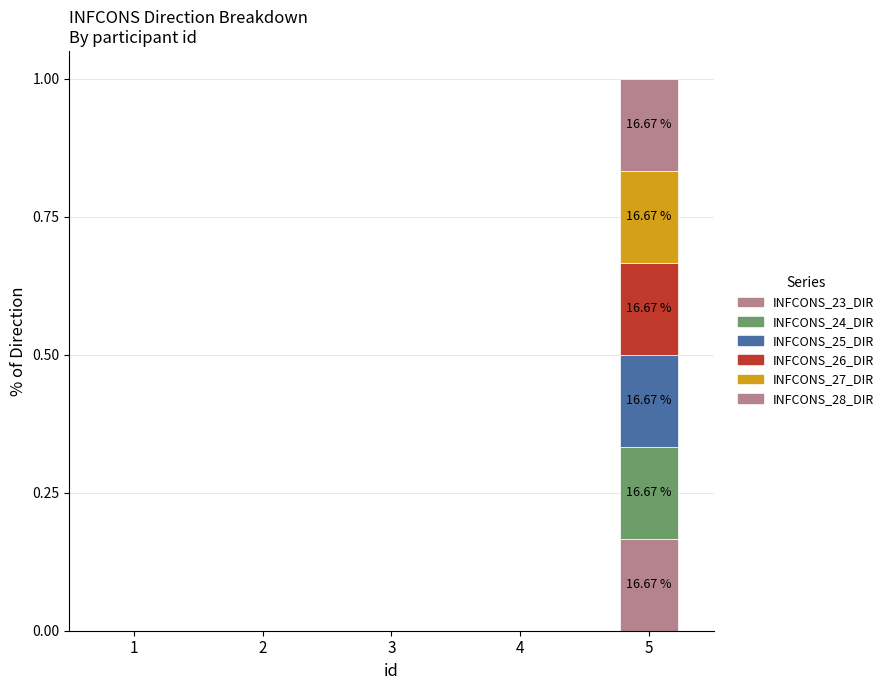

Are the bars horizontal?

No